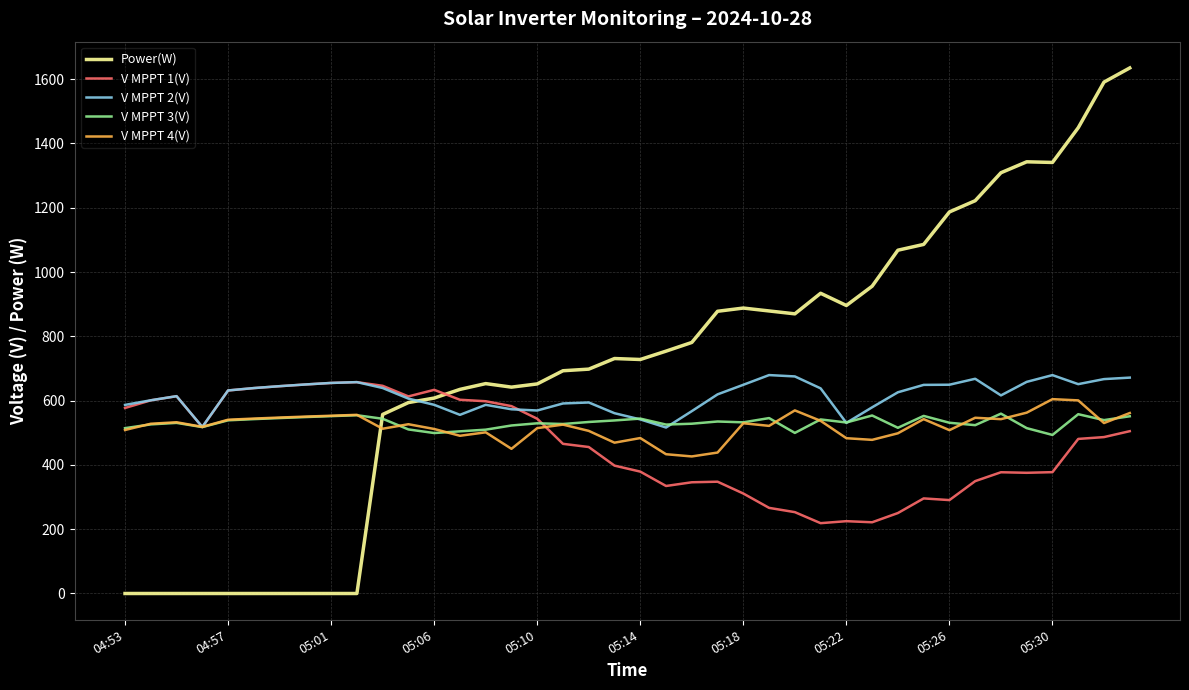

What is the lowest value of the V MPPT 4(V) series?

426.4